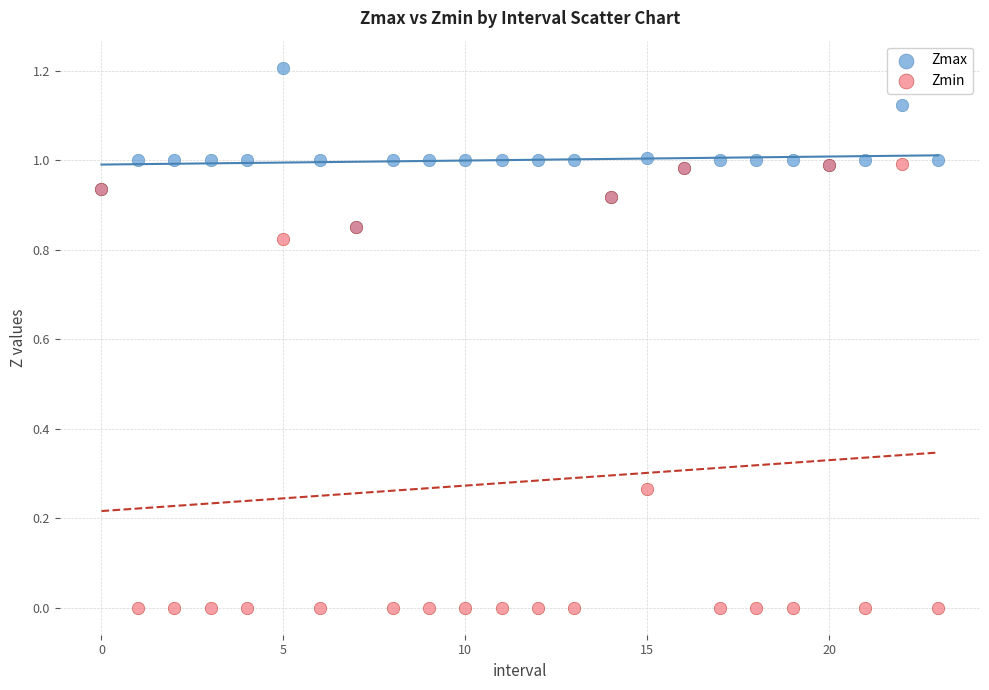

Which series reaches the minimum Y coordinate?

Zmin